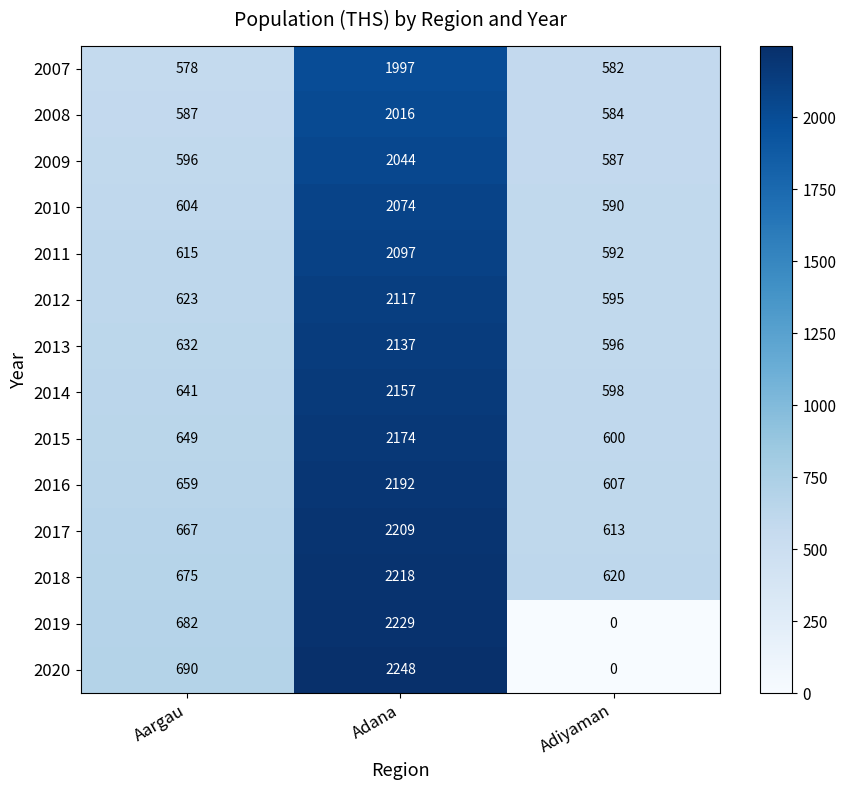

What is the difference between the highest and lowest values at Adana?

251